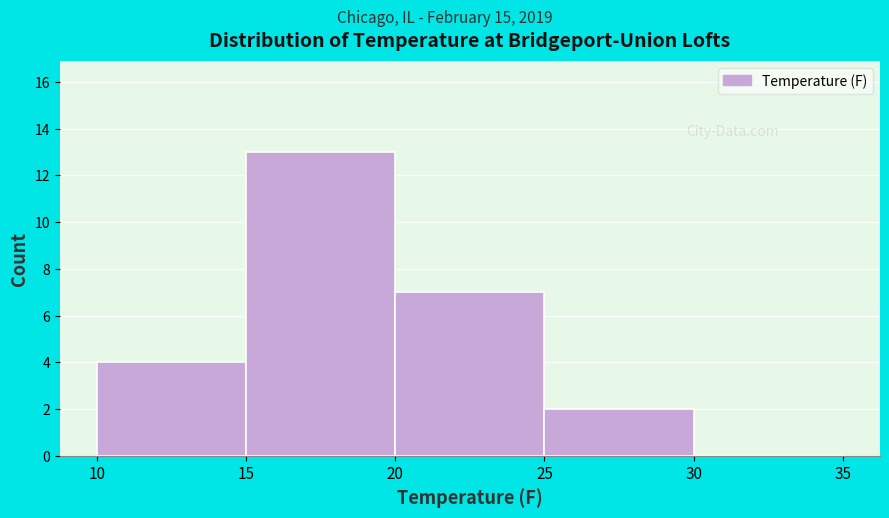

Which range on the x-axis has the tallest bar?

15 to 20